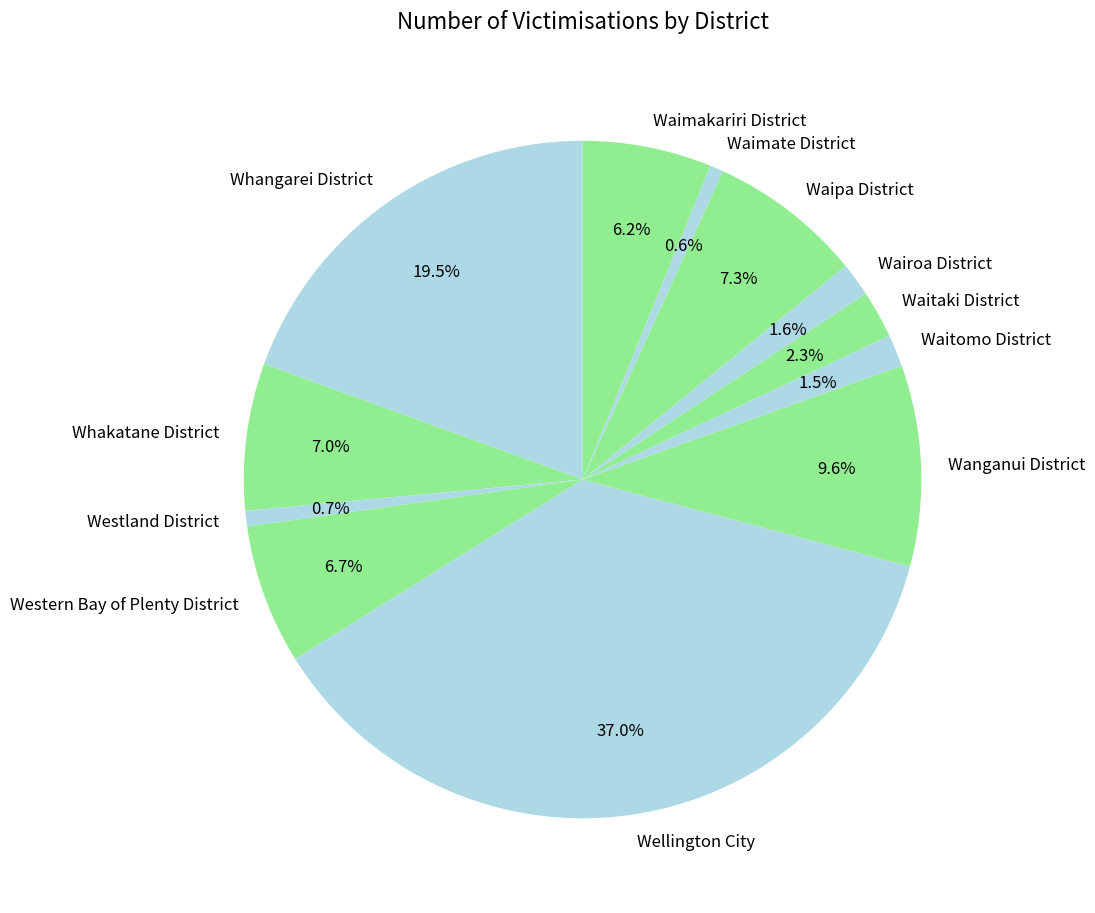

To the nearest percent, what percentage of the pie is Waimate District?

1%